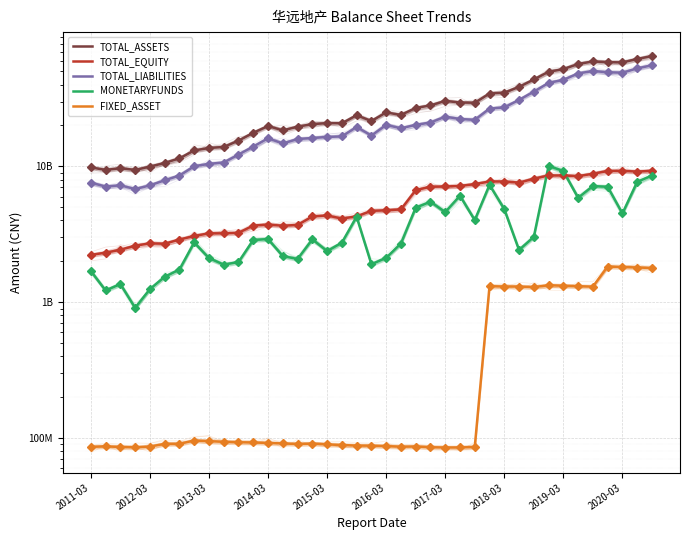

What is the average value of the TOTAL_ASSETS series?

28564553992.8